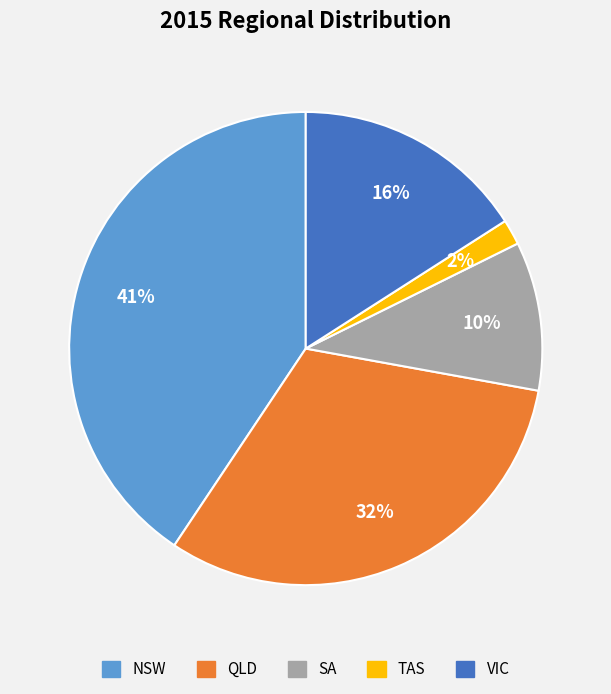

Which has a higher value, SA or TAS?

SA